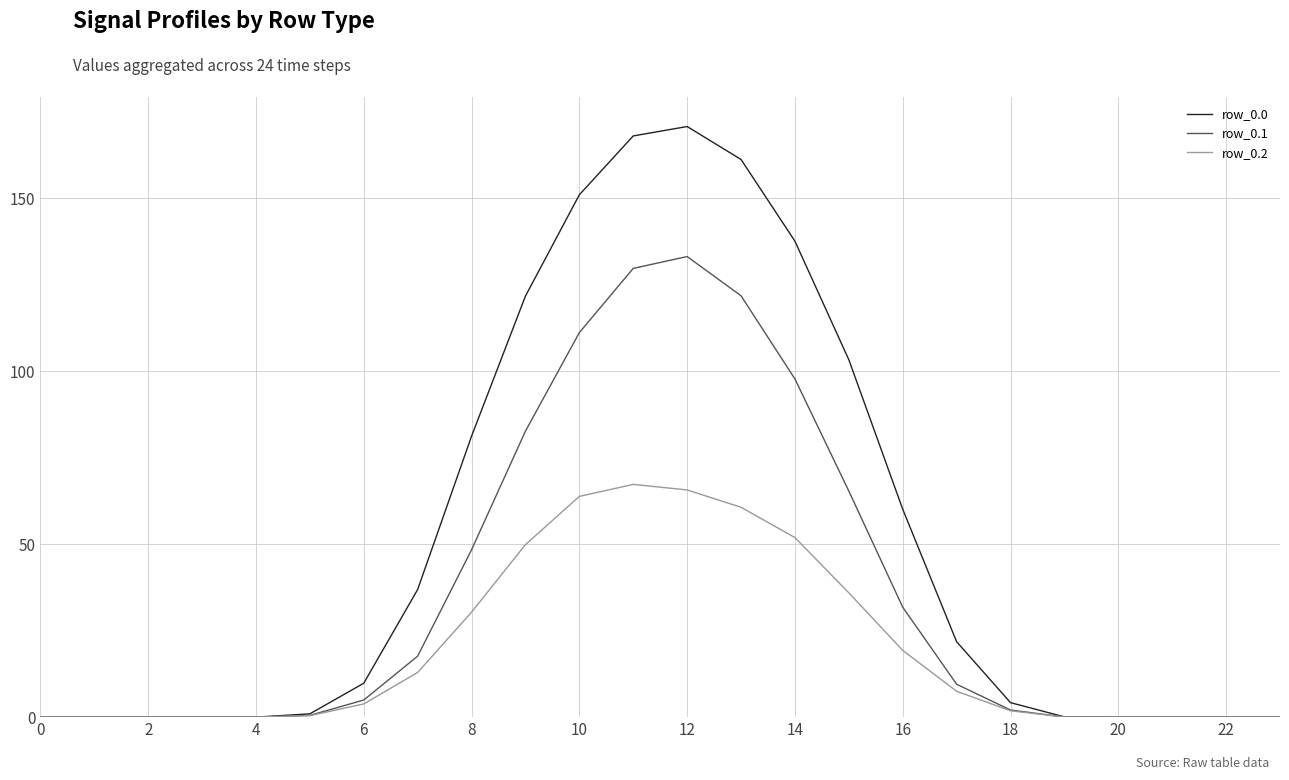

What is the greatest value displayed?

170.7